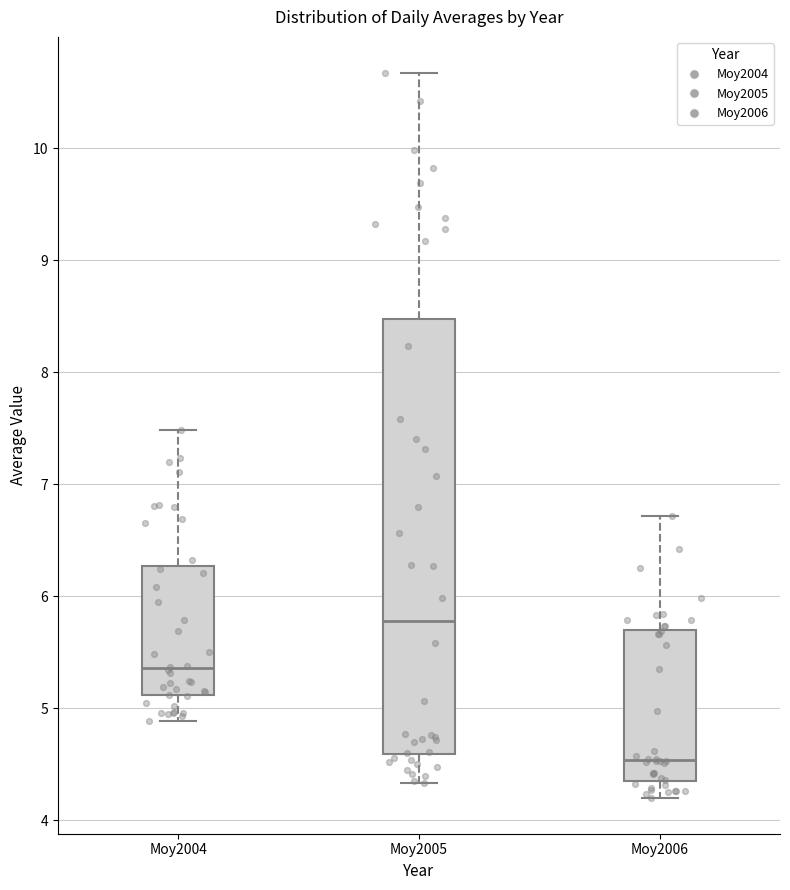

Which box is the tallest, from its lower edge to its upper edge?

Moy2005